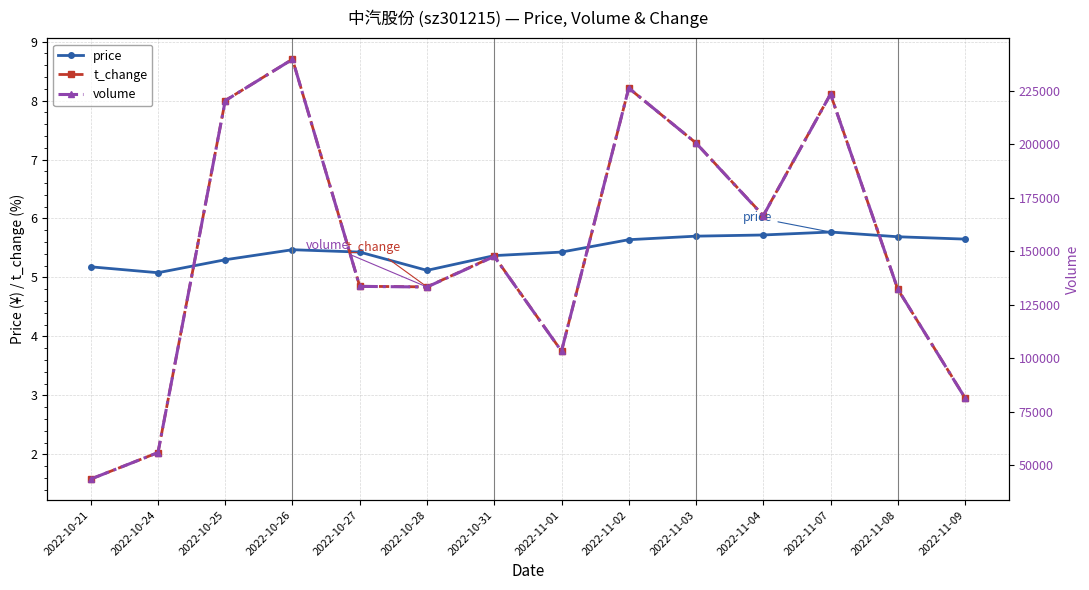

Where is price nearest to the value 5?

2022-10-24